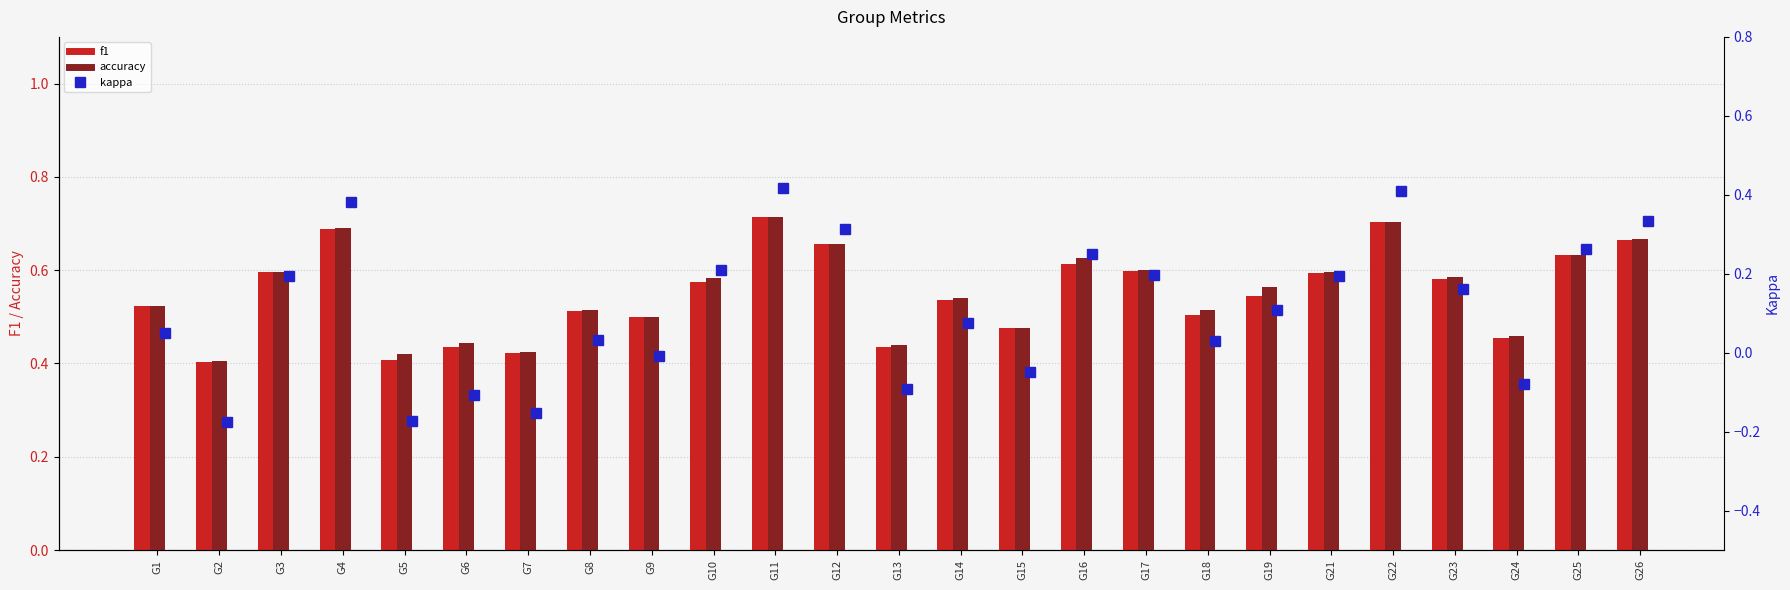

Reading left to right, transcribe all the data shown in this chart.

f1: 0.5	0.4	0.6	0.7	0.4	0.4	0.4	0.5	0.5	0.6	0.7	0.7	0.4	0.5	0.5	0.6	0.6	0.5	0.5	0.6	0.7	0.6	0.5	0.6	0.7
accuracy: 0.5	0.4	0.6	0.7	0.4	0.4	0.4	0.5	0.5	0.6	0.7	0.7	0.4	0.5	0.5	0.6	0.6	0.5	0.6	0.6	0.7	0.6	0.5	0.6	0.7
kappa: 0.0	-0.2	0.2	0.4	-0.2	-0.1	-0.2	0.0	-0.0	0.2	0.4	0.3	-0.1	0.1	-0.1	0.2	0.2	0.0	0.1	0.2	0.4	0.2	-0.1	0.3	0.3